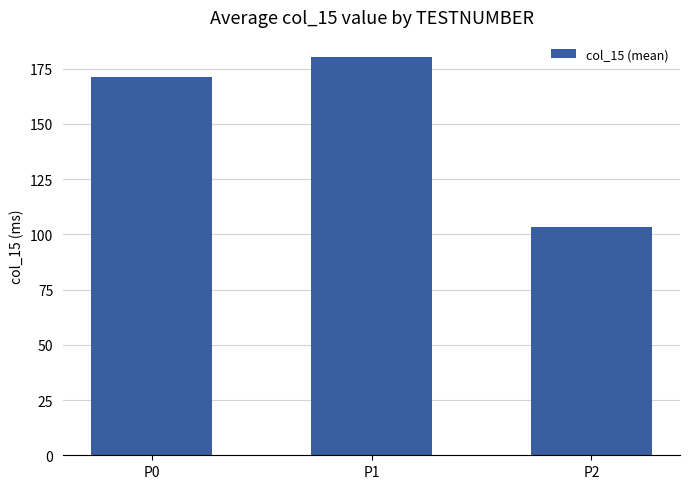

Which category has the highest value across all series?

P1